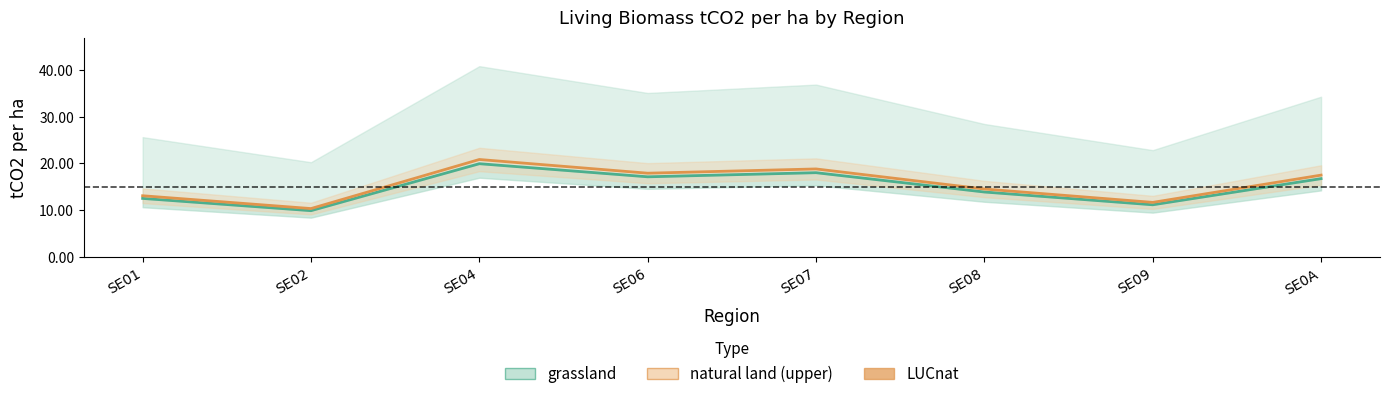

Reading right to left, transcribe all the data shown in this chart.

grassland: 16.8	11.2	13.9	18.0	17.1	19.9	9.9	12.5
LUCnat: 17.5	11.7	14.5	18.8	17.9	20.8	10.4	13.1